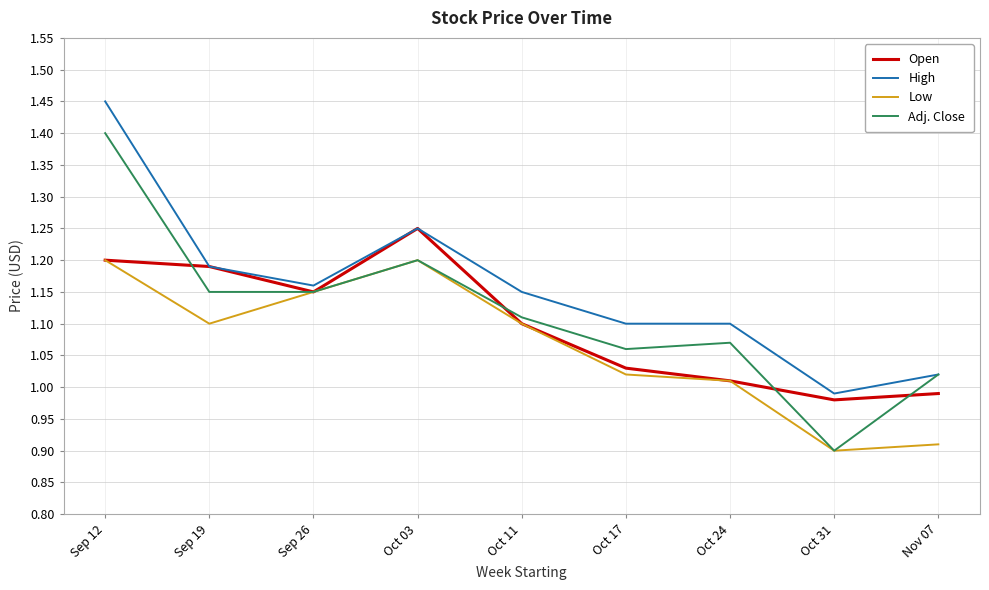

The value of Low at Oct 11 is 1.1. True or false?

True